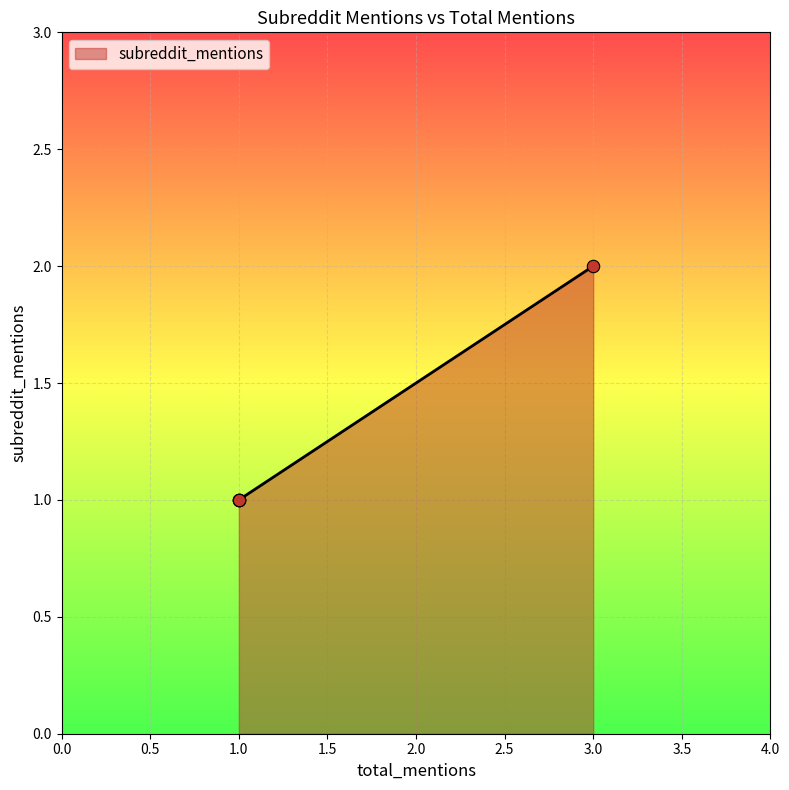

Approximately how many times larger is the value at 1 compared to 1?

1.0